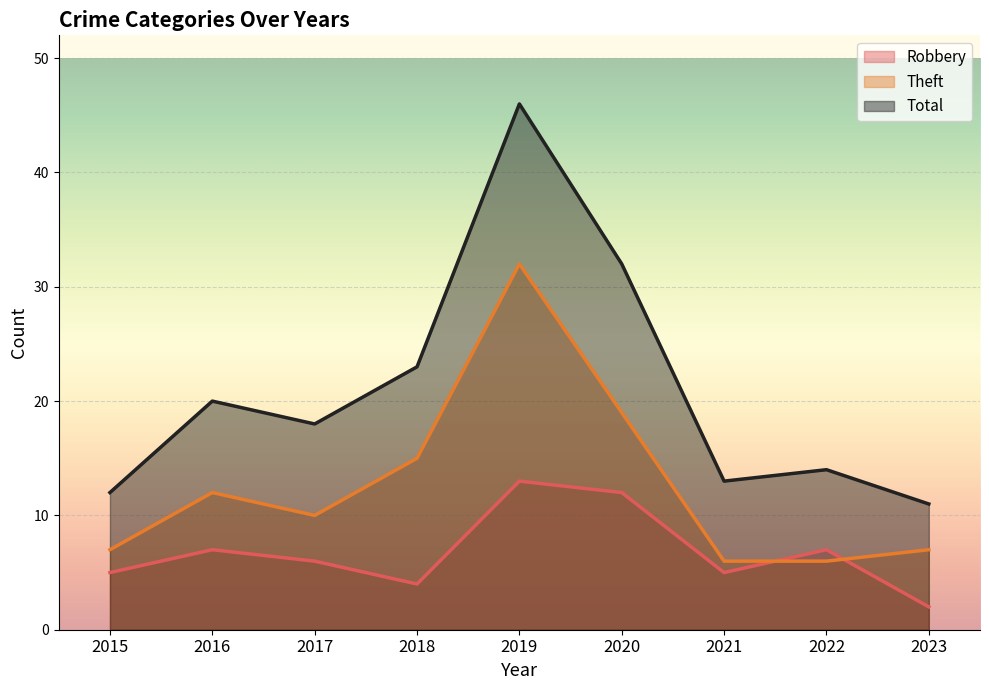

Is it true that Theft equals 3 at 2022?

False